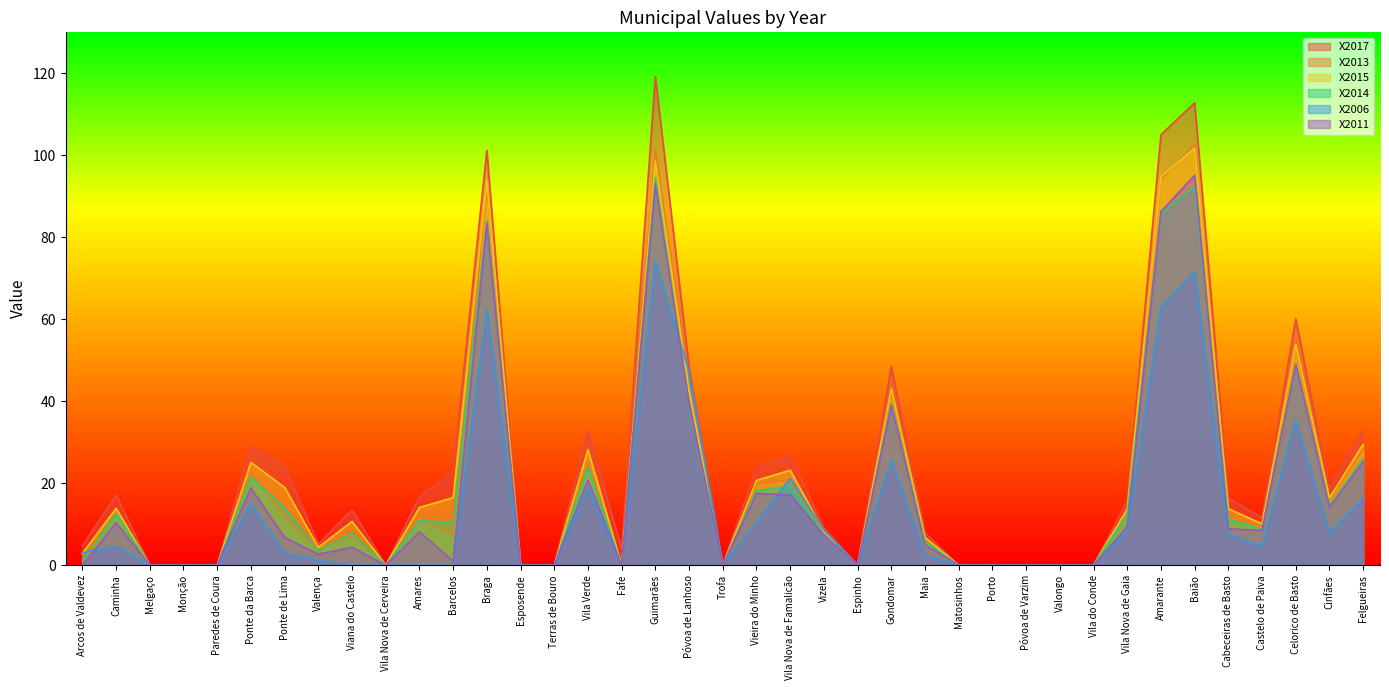

What is the average value of the X2014 series?

18.3